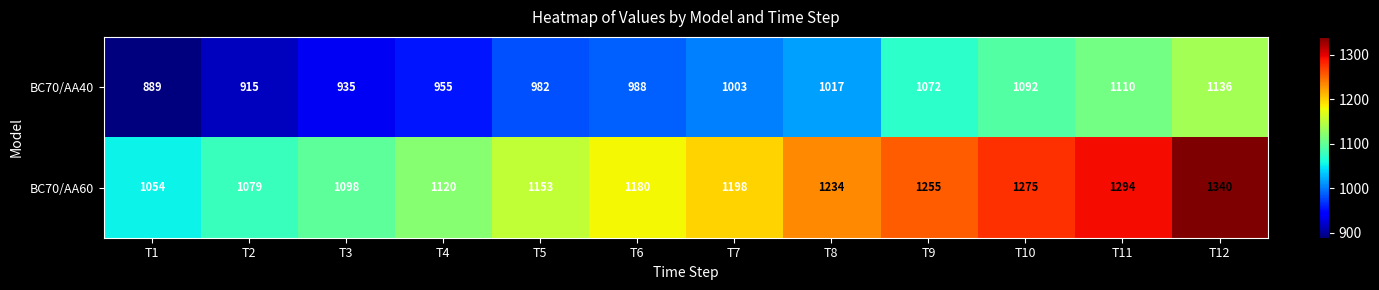

True or false: BC70/AA40 has a value of 1596 at T4.

False